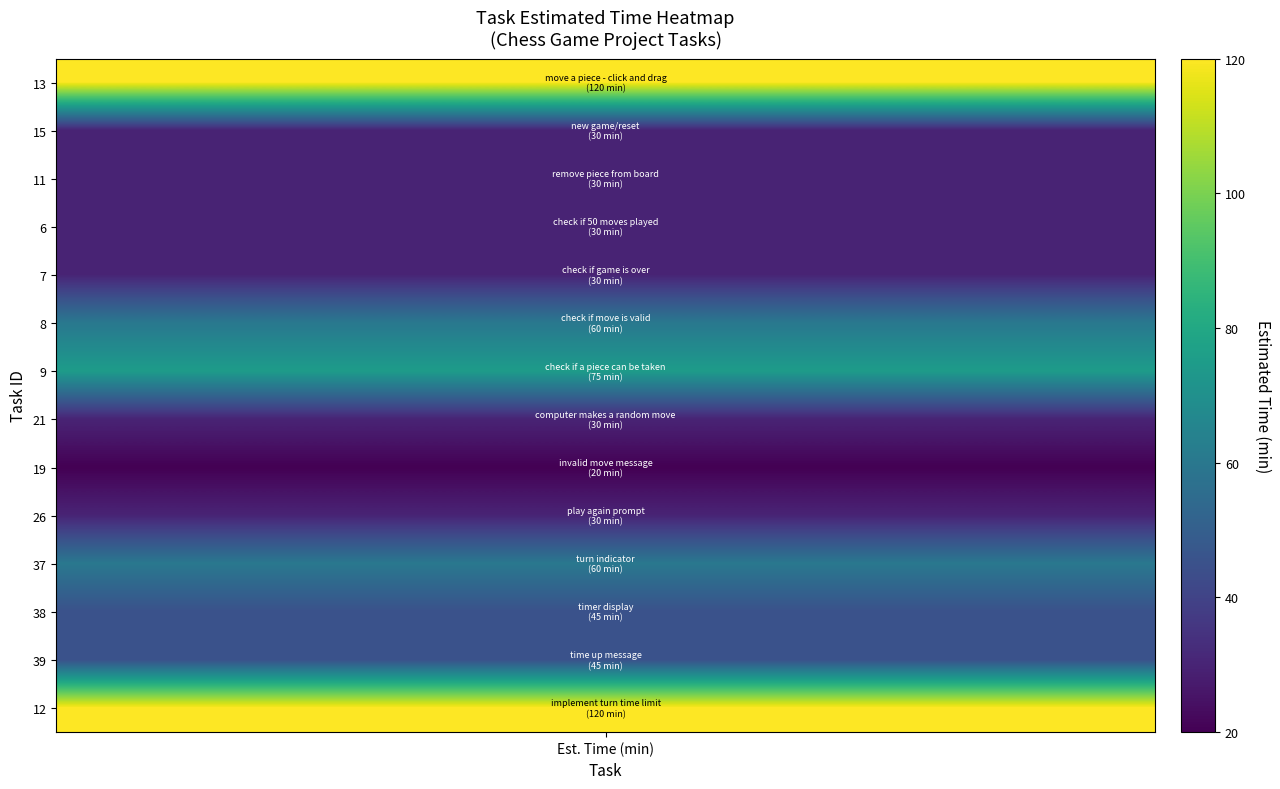

Rank the categories by value from highest to lowest.

move a piece - click and drag, implement turn time limit, check if a piece can be taken, check if move is valid, turn indicator, timer display, time up message, new game/reset, remove piece from board, check if 50 moves played, check if game is over, computer makes a random move, play again prompt, invalid move message